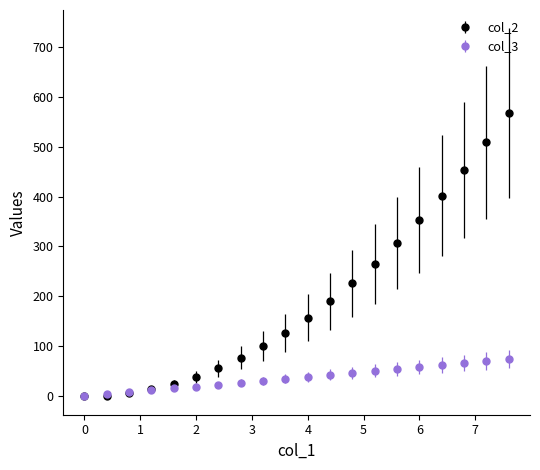

What are all the series names shown in the legend?

col_2, col_3